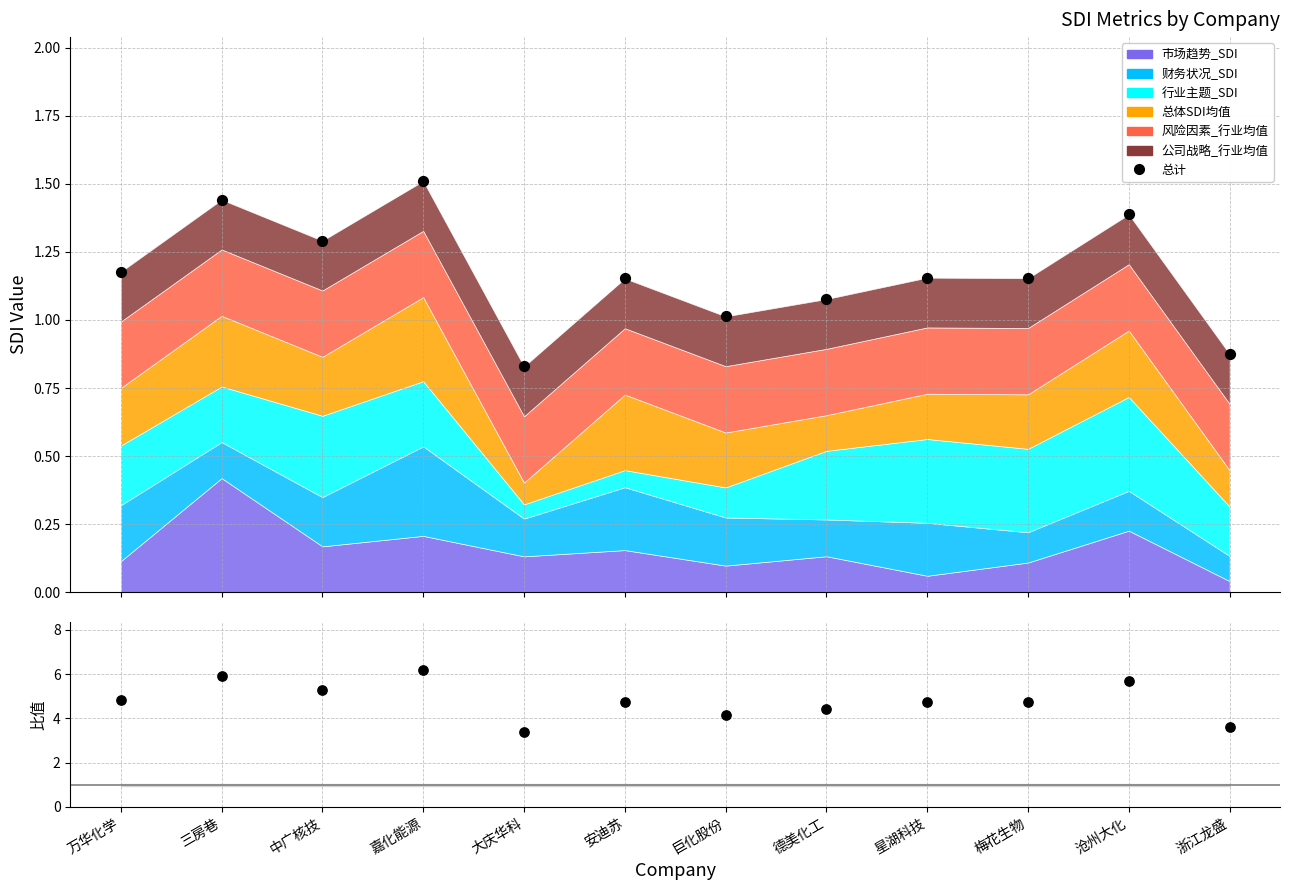

At how many categories does at least one series exceed 5?

4